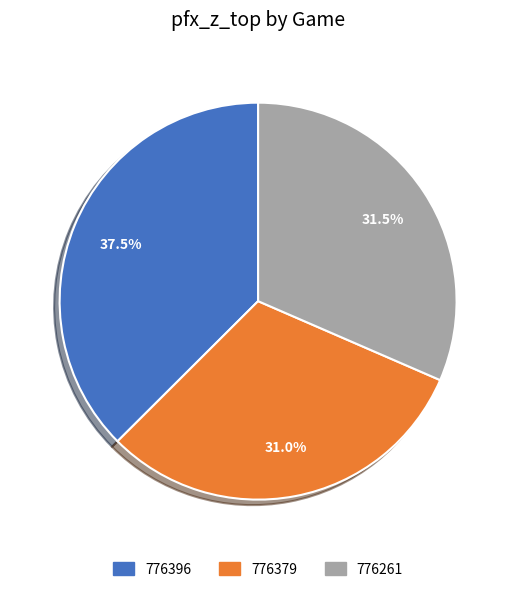

Between 776379 and 776396, which is larger?

776396